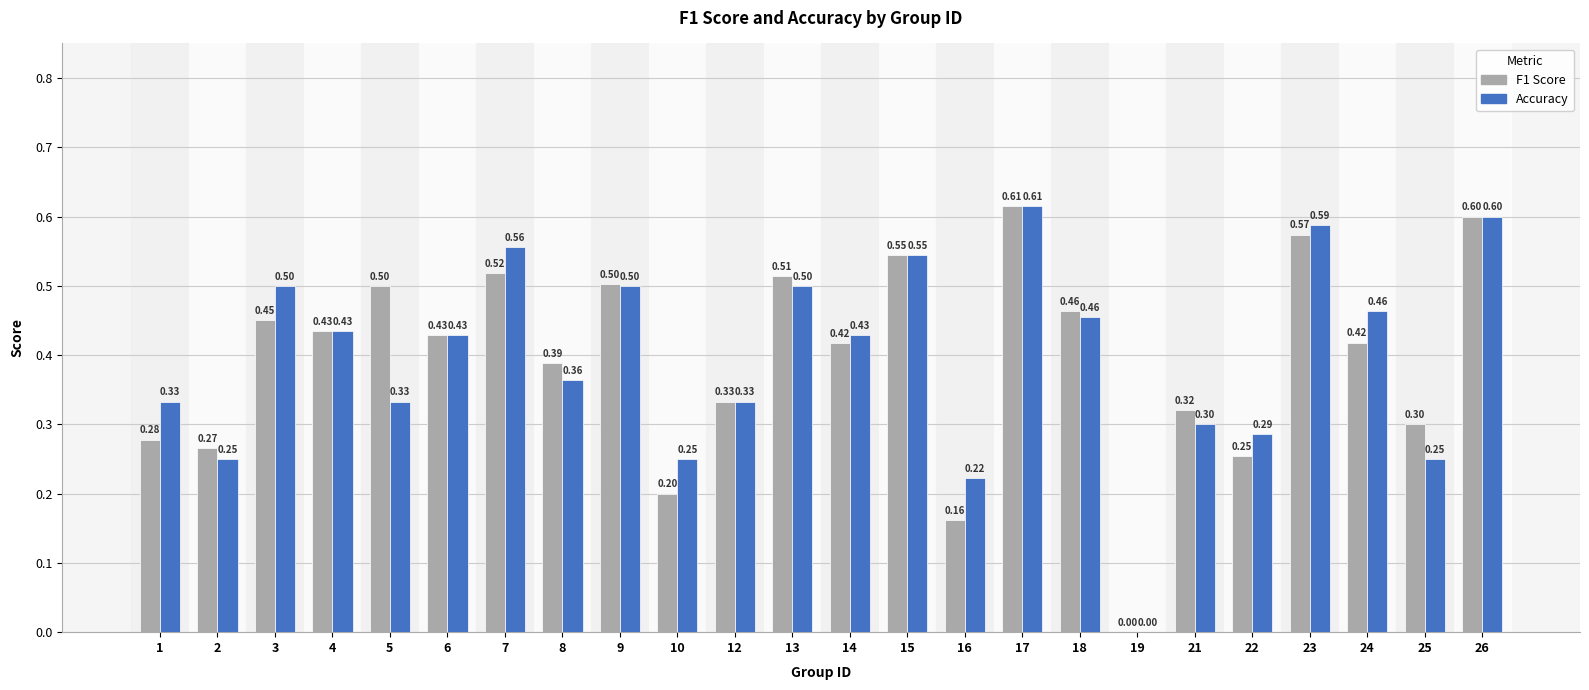

Is it true that F1 Score equals 0.1 at 25?

False